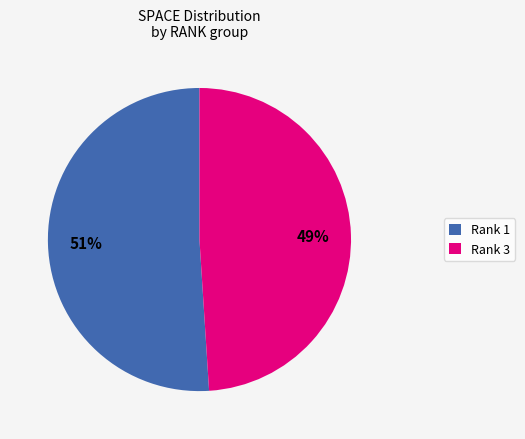

Count the number of slices in the pie.

2